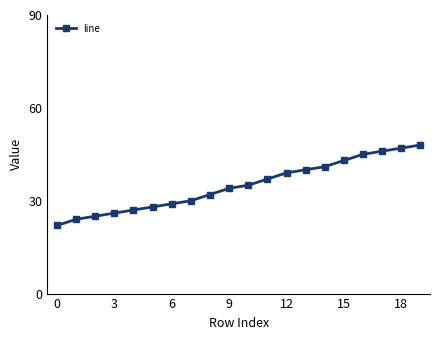

What is the smallest value displayed?

22